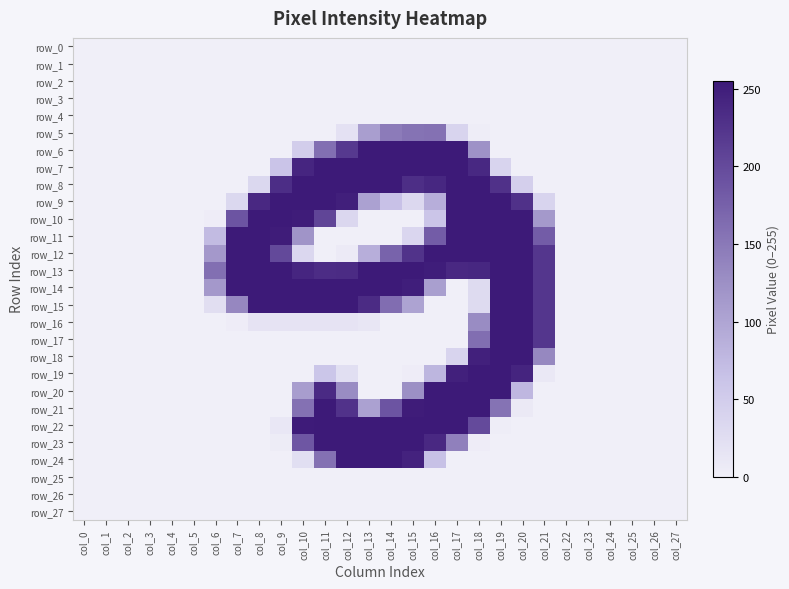

How many values in the row_14 series are below 107?

14